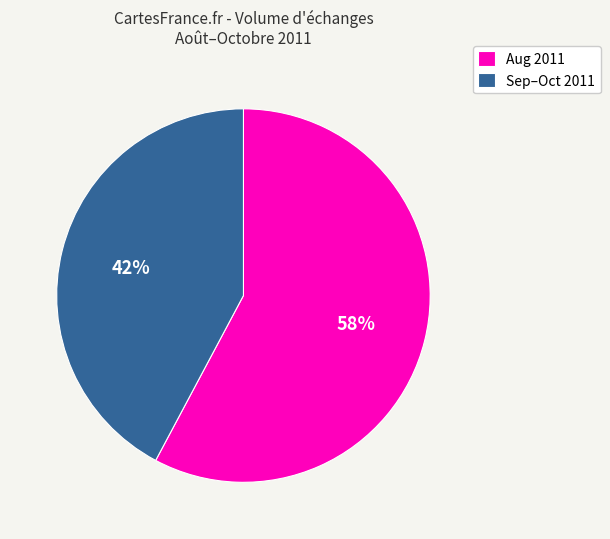

Between Aug 2011 and Sep–Oct 2011, which is larger?

Aug 2011